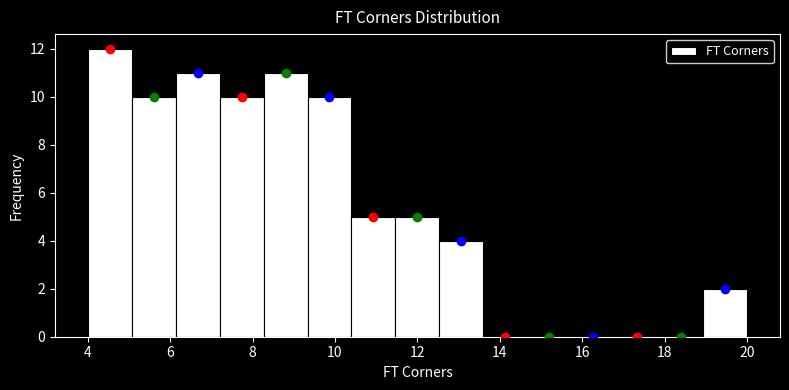

Which range on the x-axis has the tallest bar?

4.0 to 5.0